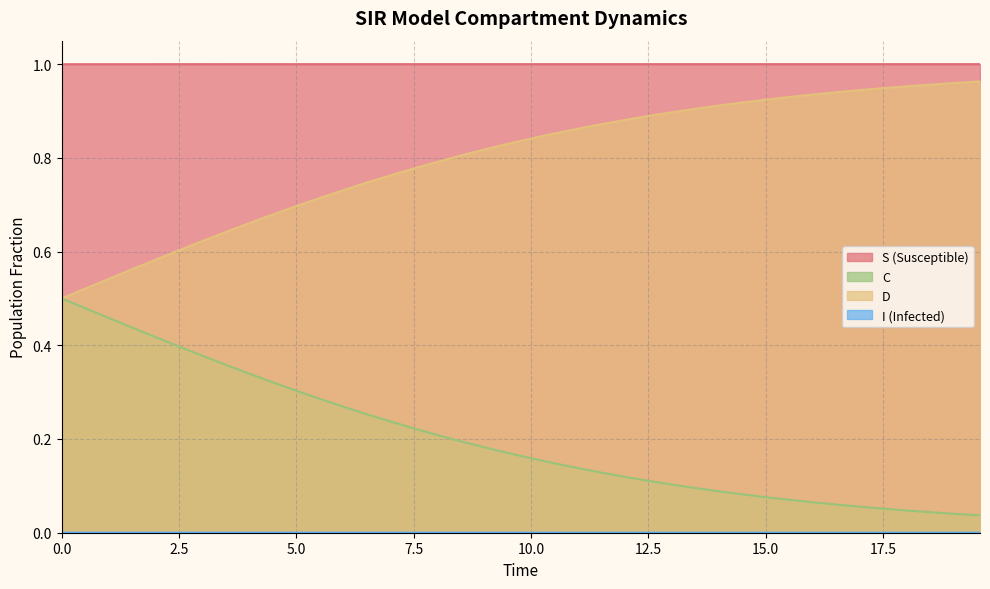

Reading left to right, list all the values displayed in this chart.

S: 0.0=1.0	0.5016722408026756=1.0	1.0033444816053512=1.0	1.5050167224080266=1.0	2.0066889632107023=1.0	2.508361204013378=1.0	3.0100334448160533=1.0	3.511705685618729=1.0	4.013377926421405=1.0	4.51505016722408=1.0	5.016722408026756=1.0	5.518394648829432=1.0	6.020066889632107=1.0	6.521739130434782=1.0	7.023411371237458=1.0	7.525083612040134=1.0	8.02675585284281=1.0	8.528428093645484=1.0	9.03010033444816=1.0	9.531772575250836=1.0	10.033444816053512=1.0	10.535117056856187=1.0	11.036789297658864=1.0	11.538461538461538=1.0	12.040133779264213=1.0	12.54180602006689=1.0	13.043478260869565=1.0	13.545150501672241=1.0	14.046822742474916=1.0	14.548494983277592=1.0	15.050167224080267=1.0	15.551839464882944=1.0	16.05351170568562=1.0	16.555183946488295=1.0	17.05685618729097=1.0	17.558528428093645=1.0	18.06020066889632=1.0	18.561872909698998=1.0	19.06354515050167=1.0	19.565217391304348=1.0
I: 0.0=0.0	0.5016722408026756=0.0	1.0033444816053512=0.0	1.5050167224080266=0.0	2.0066889632107023=0.0	2.508361204013378=0.0	3.0100334448160533=0.0	3.511705685618729=0.0	4.013377926421405=0.0	4.51505016722408=0.0	5.016722408026756=0.0	5.518394648829432=0.0	6.020066889632107=0.0	6.521739130434782=0.0	7.023411371237458=0.0	7.525083612040134=0.0	8.02675585284281=0.0	8.528428093645484=0.0	9.03010033444816=0.0	9.531772575250836=0.0	10.033444816053512=0.0	10.535117056856187=0.0	11.036789297658864=0.0	11.538461538461538=0.0	12.040133779264213=0.0	12.54180602006689=0.0	13.043478260869565=0.0	13.545150501672241=0.0	14.046822742474916=0.0	14.548494983277592=0.0	15.050167224080267=0.0	15.551839464882944=0.0	16.05351170568562=0.0	16.555183946488295=0.0	17.05685618729097=0.0	17.558528428093645=0.0	18.06020066889632=0.0	18.561872909698998=0.0	19.06354515050167=0.0	19.565217391304348=0.0
C: 0.0=0.5	0.5016722408026756=0.5	1.0033444816053512=0.5	1.5050167224080266=0.4	2.0066889632107023=0.4	2.508361204013378=0.4	3.0100334448160533=0.4	3.511705685618729=0.4	4.013377926421405=0.3	4.51505016722408=0.3	5.016722408026756=0.3	5.518394648829432=0.3	6.020066889632107=0.3	6.521739130434782=0.3	7.023411371237458=0.2	7.525083612040134=0.2	8.02675585284281=0.2	8.528428093645484=0.2	9.03010033444816=0.2	9.531772575250836=0.2	10.033444816053512=0.2	10.535117056856187=0.1	11.036789297658864=0.1	11.538461538461538=0.1	12.040133779264213=0.1	12.54180602006689=0.1	13.043478260869565=0.1	13.545150501672241=0.1	14.046822742474916=0.1	14.548494983277592=0.1	15.050167224080267=0.1	15.551839464882944=0.1	16.05351170568562=0.1	16.555183946488295=0.1	17.05685618729097=0.1	17.558528428093645=0.1	18.06020066889632=0.0	18.561872909698998=0.0	19.06354515050167=0.0	19.565217391304348=0.0
D: 0.0=0.5	0.5016722408026756=0.5	1.0033444816053512=0.5	1.5050167224080266=0.6	2.0066889632107023=0.6	2.508361204013378=0.6	3.0100334448160533=0.6	3.511705685618729=0.6	4.013377926421405=0.7	4.51505016722408=0.7	5.016722408026756=0.7	5.518394648829432=0.7	6.020066889632107=0.7	6.521739130434782=0.7	7.023411371237458=0.8	7.525083612040134=0.8	8.02675585284281=0.8	8.528428093645484=0.8	9.03010033444816=0.8	9.531772575250836=0.8	10.033444816053512=0.8	10.535117056856187=0.9	11.036789297658864=0.9	11.538461538461538=0.9	12.040133779264213=0.9	12.54180602006689=0.9	13.043478260869565=0.9	13.545150501672241=0.9	14.046822742474916=0.9	14.548494983277592=0.9	15.050167224080267=0.9	15.551839464882944=0.9	16.05351170568562=0.9	16.555183946488295=0.9	17.05685618729097=0.9	17.558528428093645=0.9	18.06020066889632=1.0	18.561872909698998=1.0	19.06354515050167=1.0	19.565217391304348=1.0